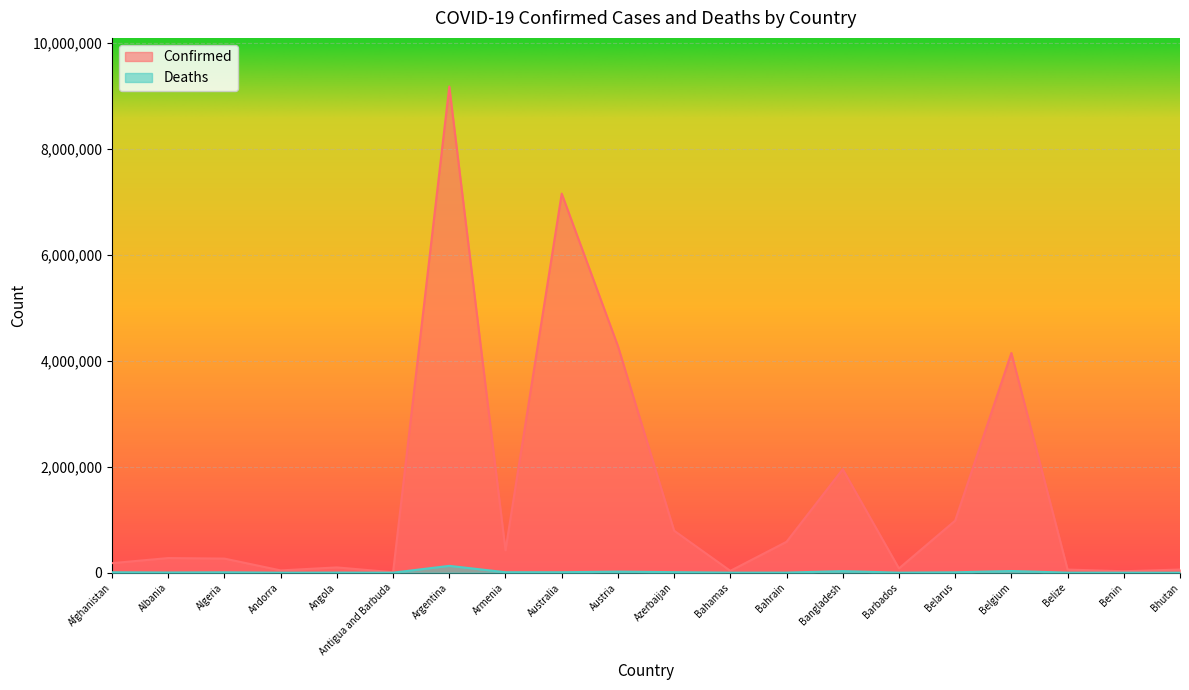

What is the label of the 8th point from the left?

Armenia